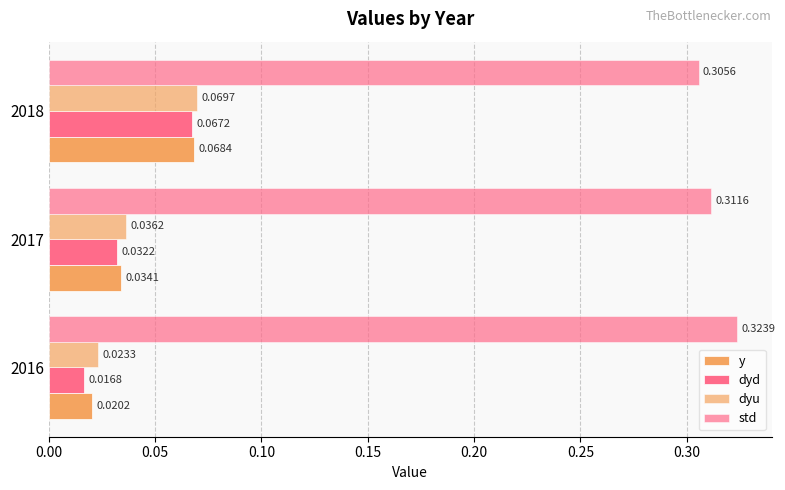

How many distinct data groups are displayed?

4